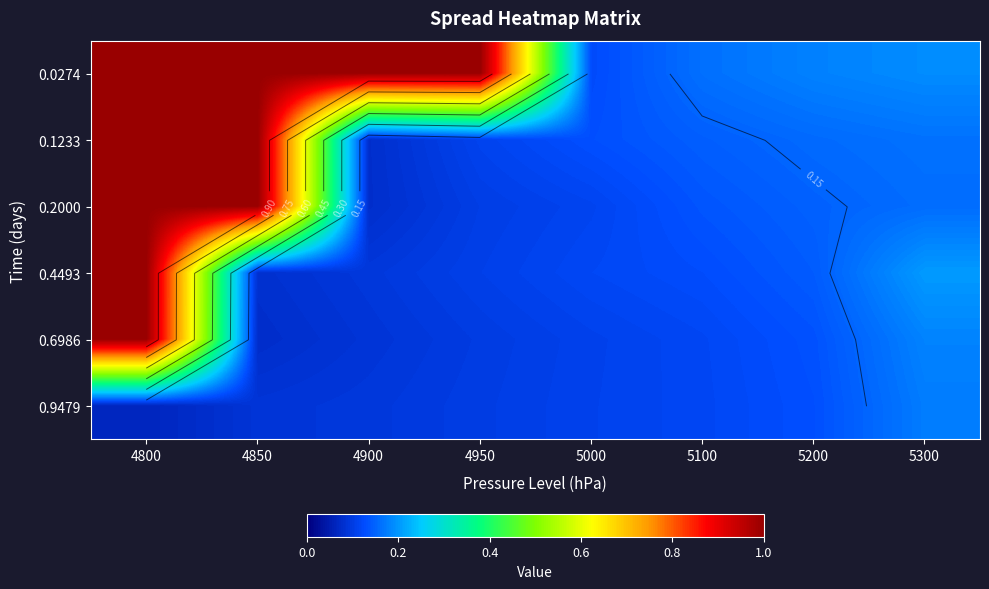

Count the number of categories in the chart.

8